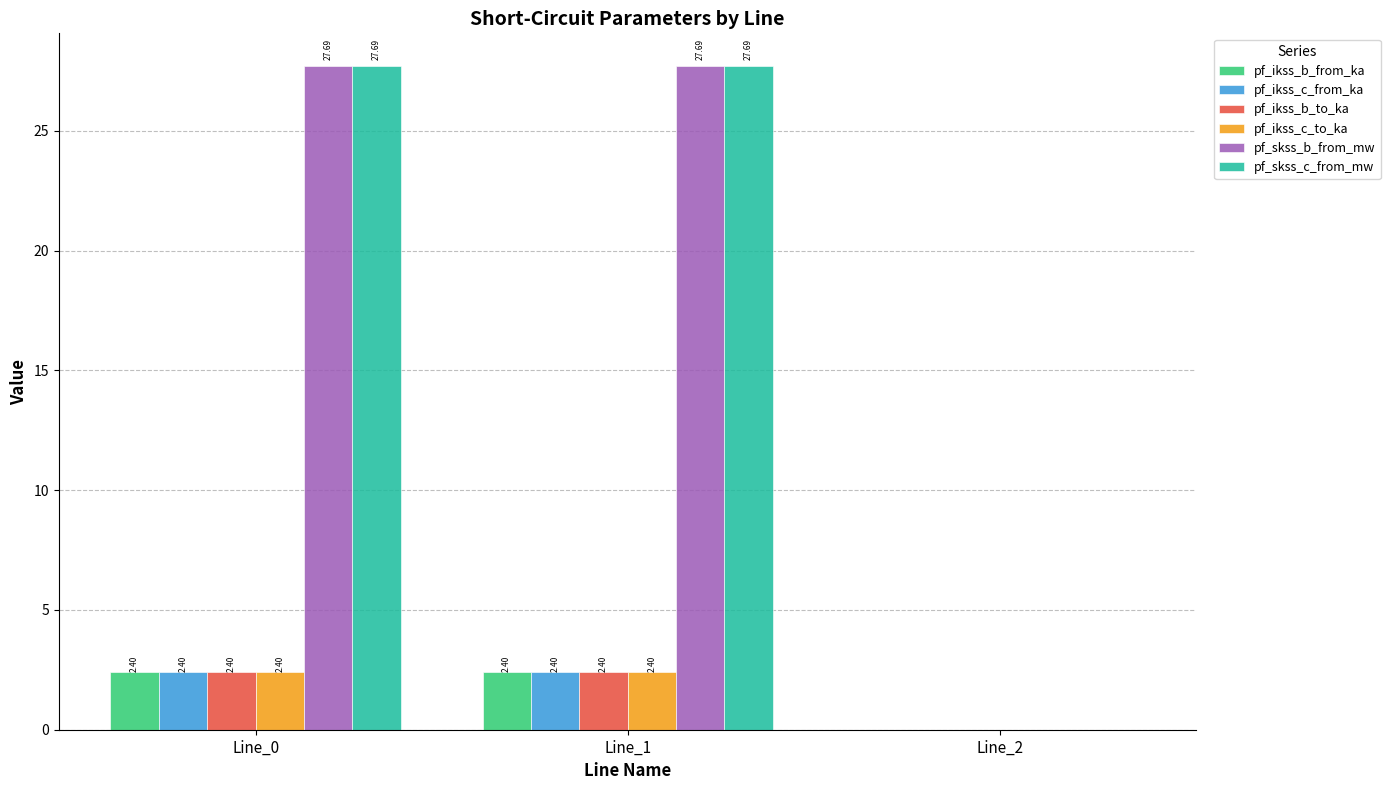

True or false: pf_skss_c_from_mw has a value of 27.7 at Line_0.

True